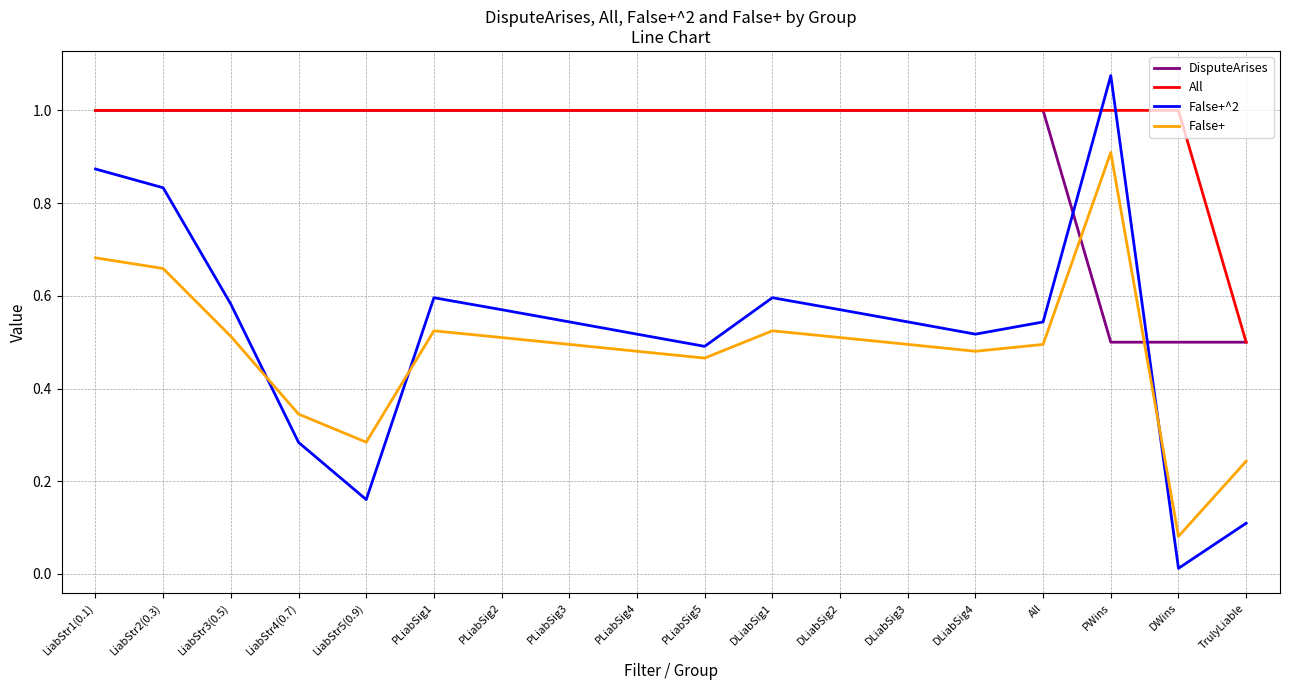

Where is the first local minimum for False+?

LiabStr5(0.9)